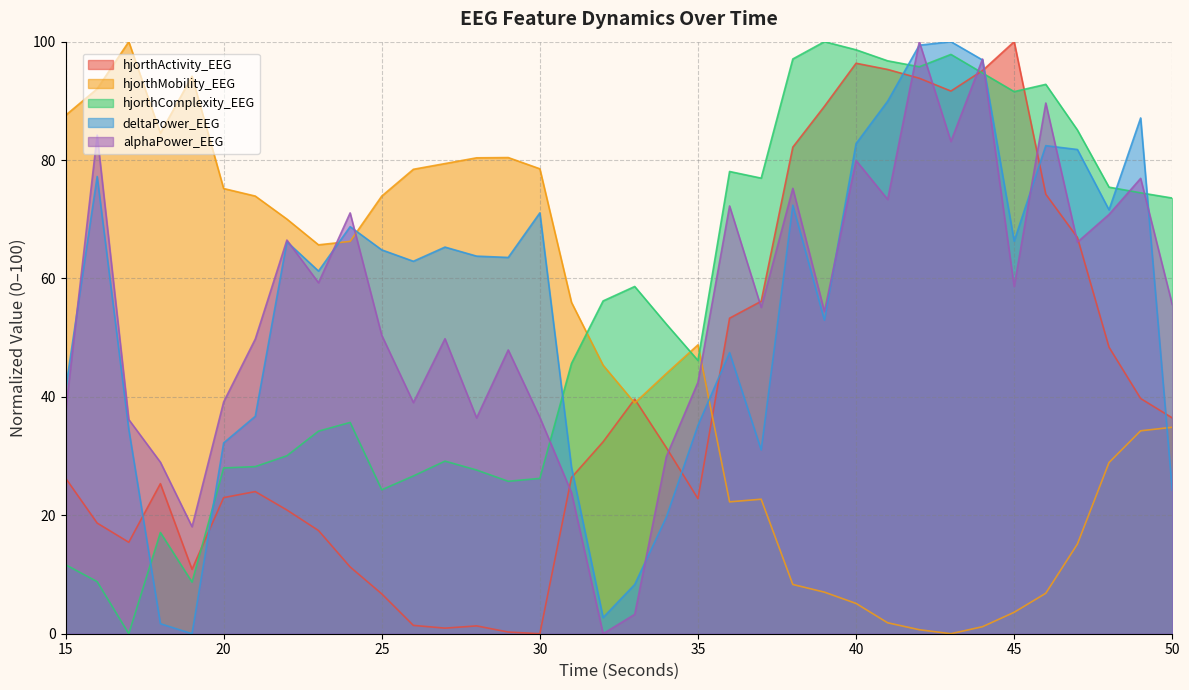

Rank the categories by hjorthActivity_EEG value from highest to lowest.

45, 40, 41, 44, 42, 43, 39, 38, 46, 47, 37, 36, 48, 49, 33, 50, 32, 34, 31, 15, 18, 21, 20, 35, 22, 16, 23, 17, 24, 19, 25, 26, 28, 27, 29, 30